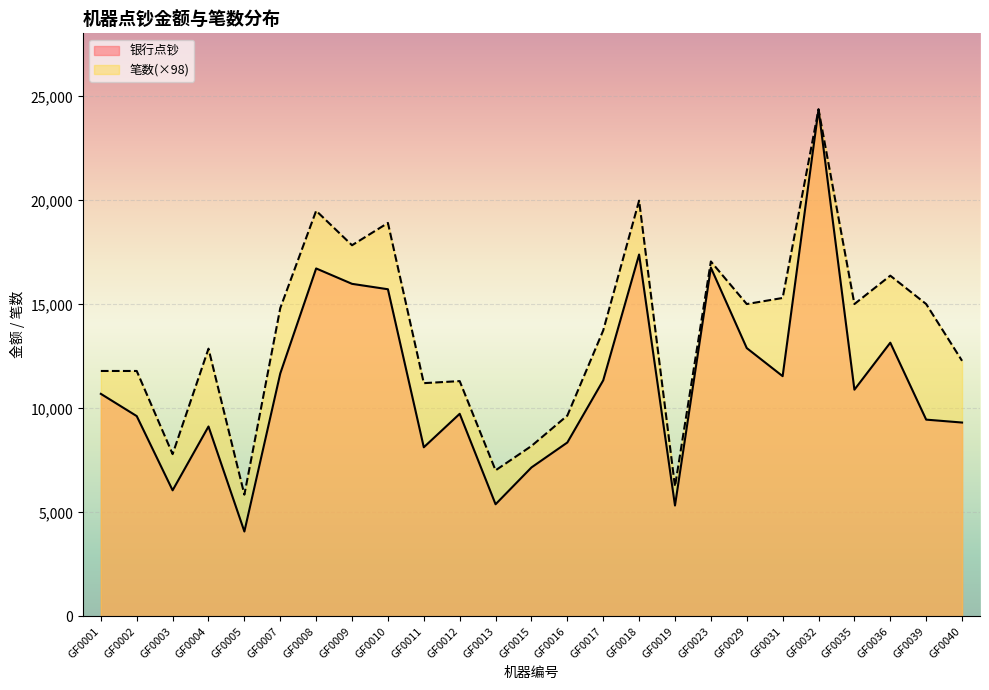

Where is 银行点钞 nearest to the value 14230?

GF0036